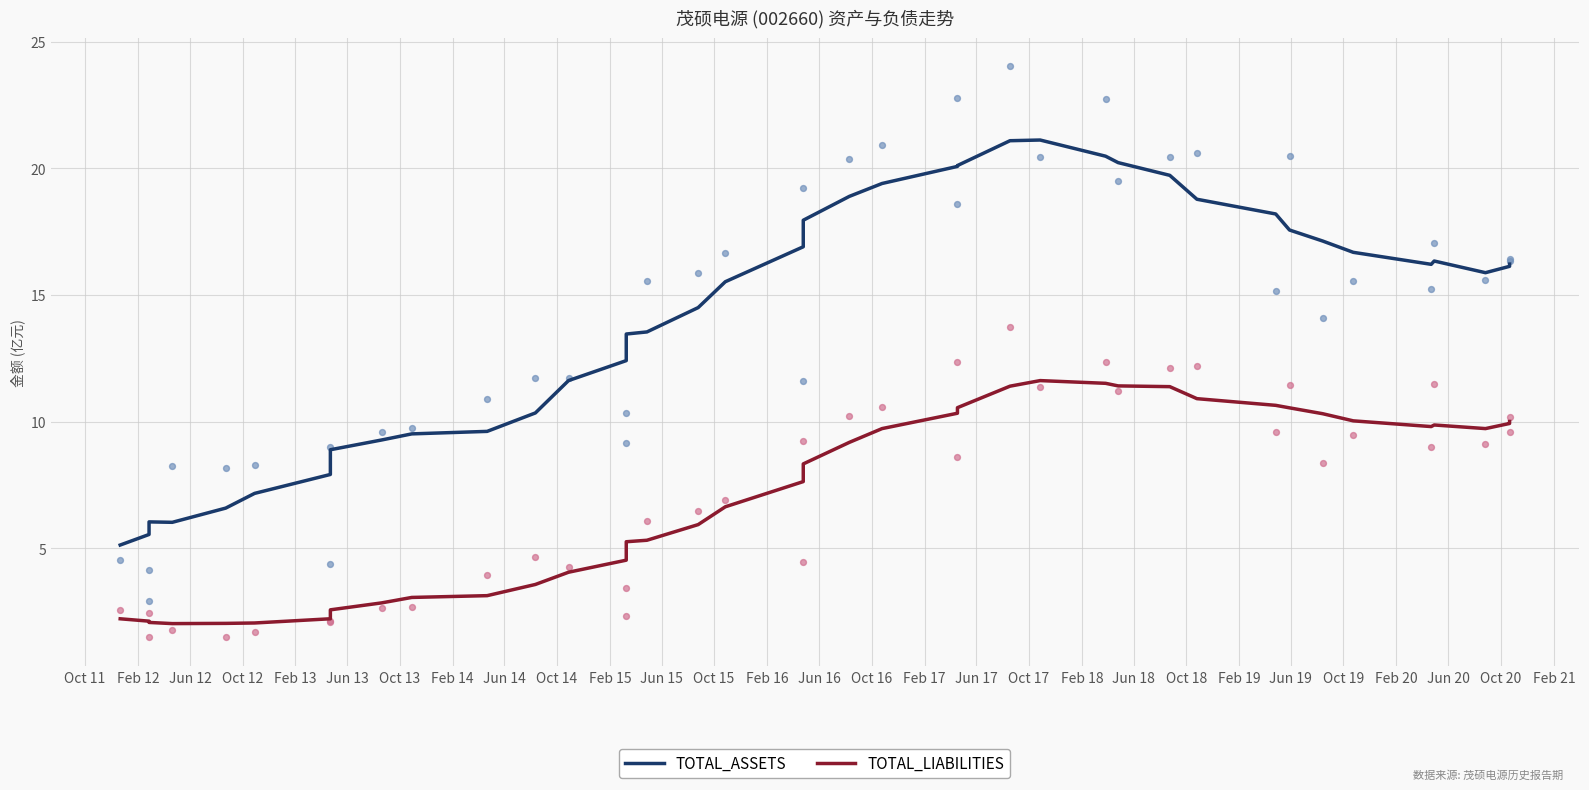

What is the total value across all series at Jun 12?

8.1